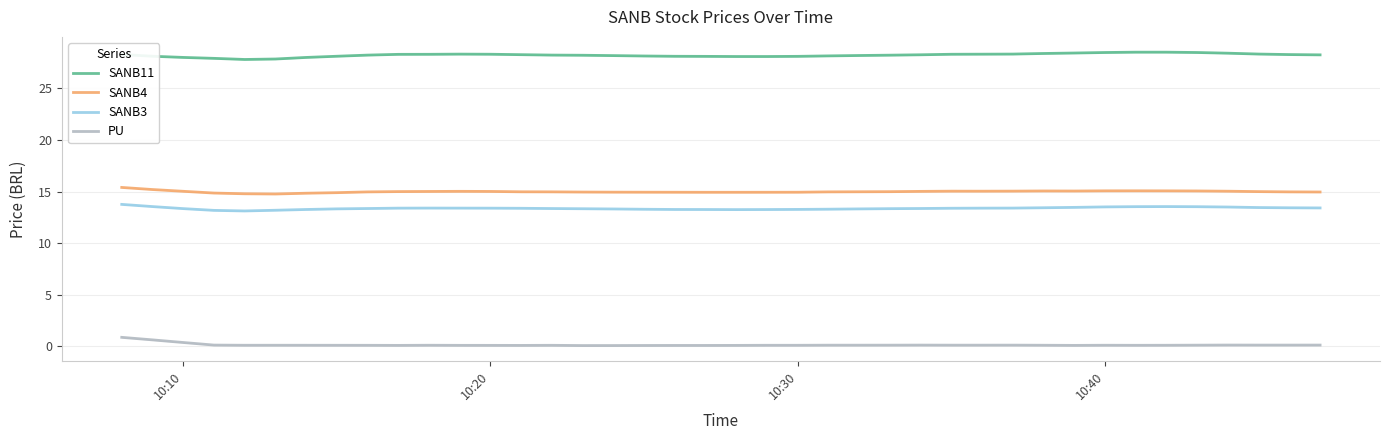

At how many categories does at least one series exceed 18?

40